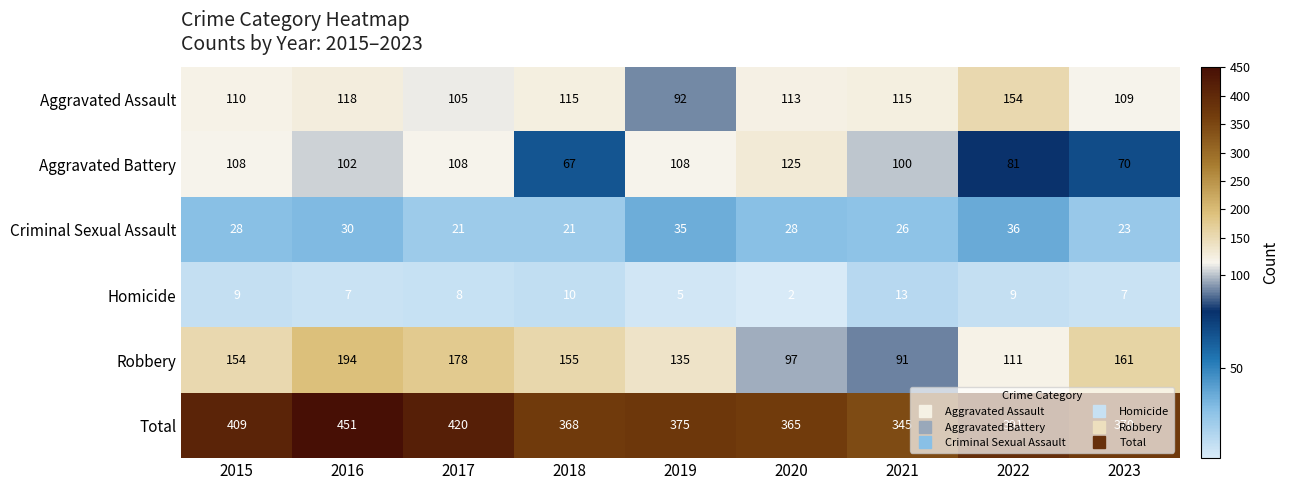

Between 2015 and 2016, which series saw the biggest shift?

Total